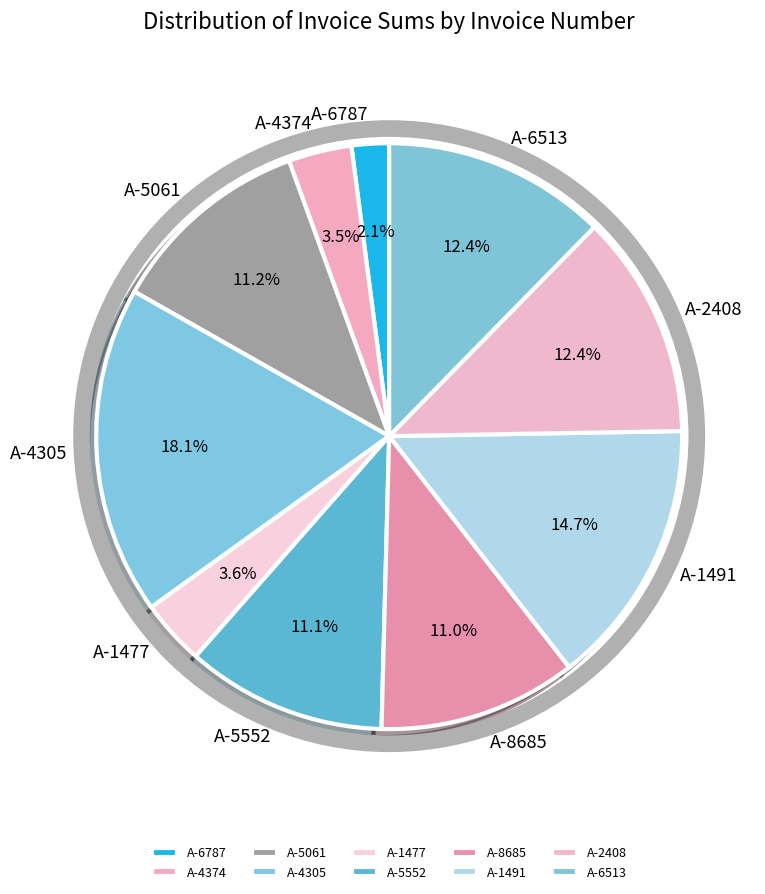

What percentage is NOT represented by А-5552?

88.9%